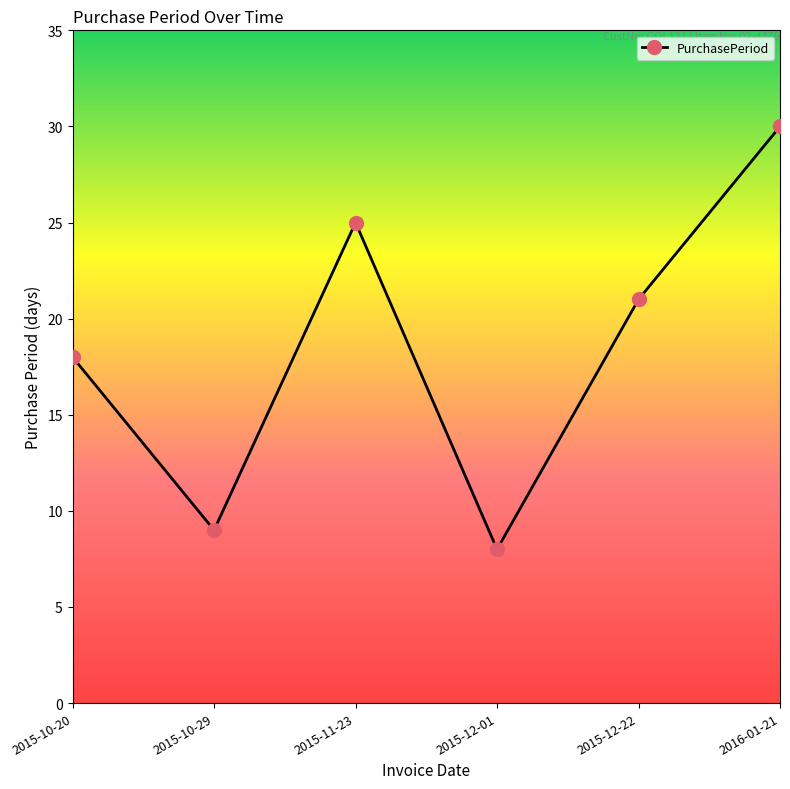

What is the label of the 6th point from the right?

2015-10-20